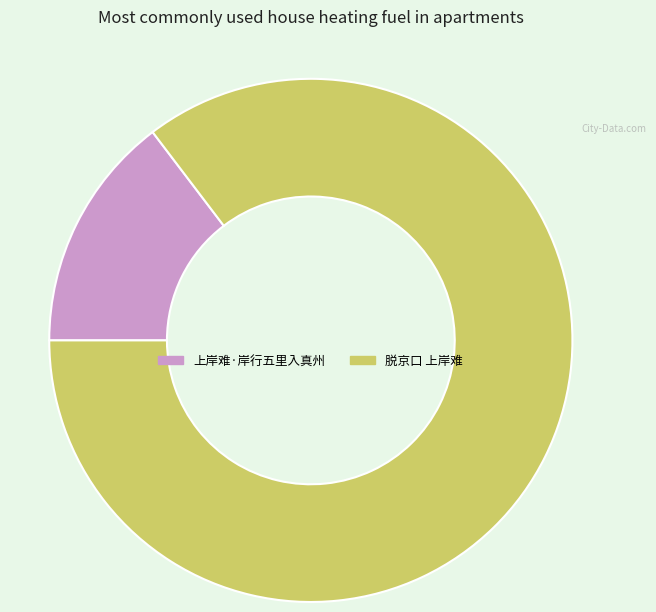

Approximately how many times larger is the value at 脱京口 上岸难 compared to 上岸难·岸行五里入真州?

5.8